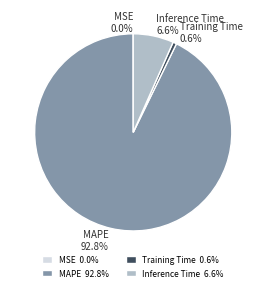

The Training Time slice represents 11% of the pie. True or false?

False